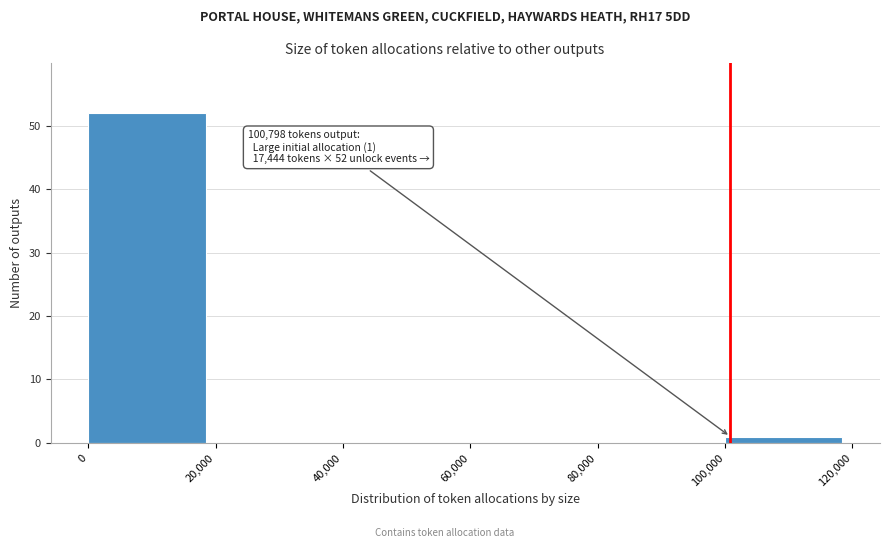

Over which range of the x-axis is the bar tallest?

0 to 20,000